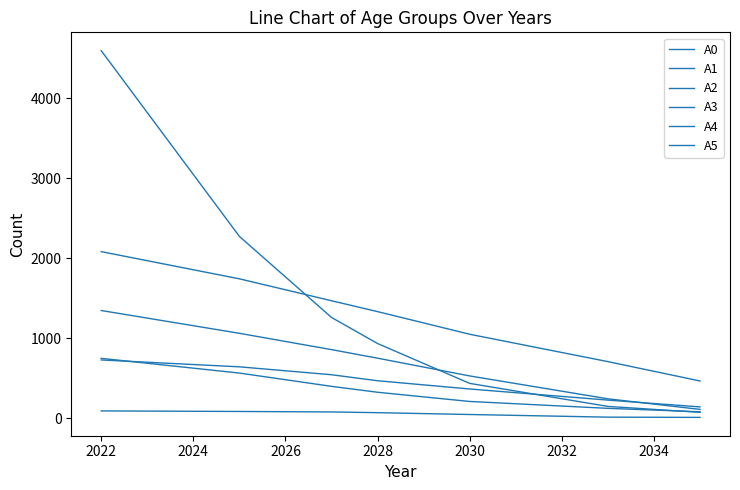

True or false: A0 and A4 intersect in this chart.

False